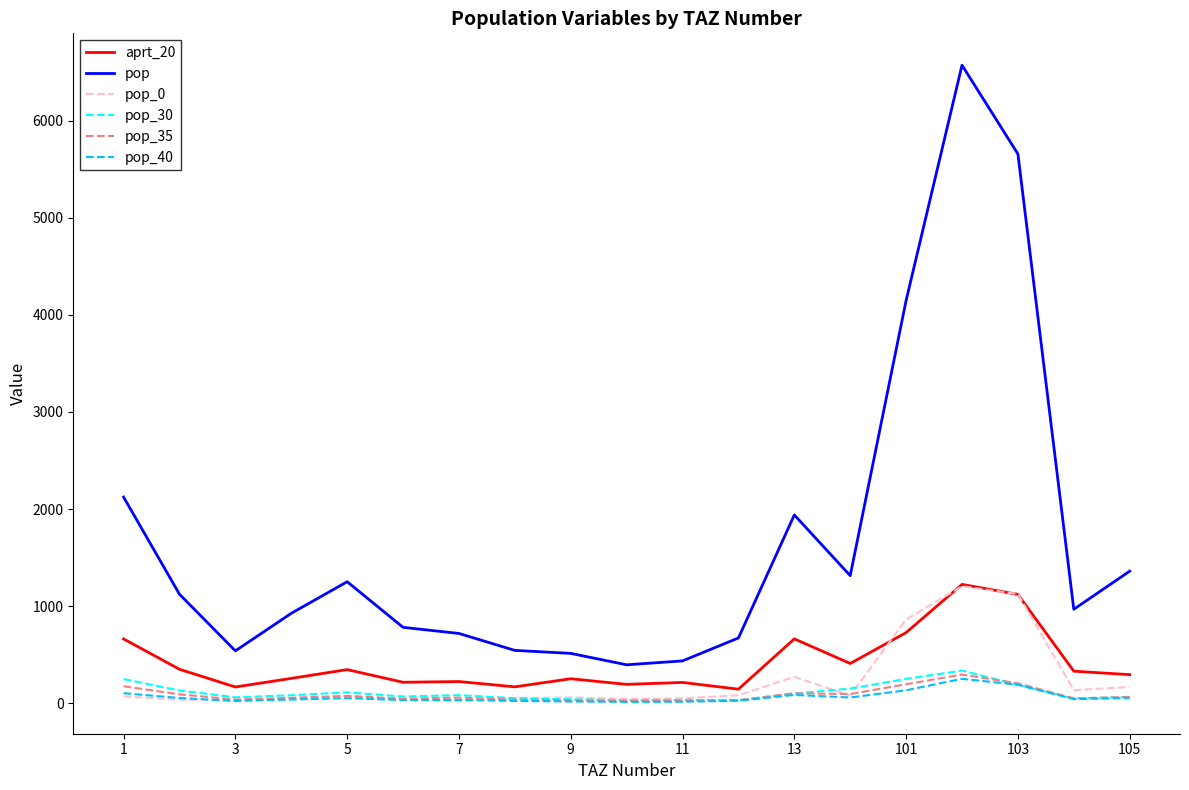

Which series has the largest total across all categories?

pop